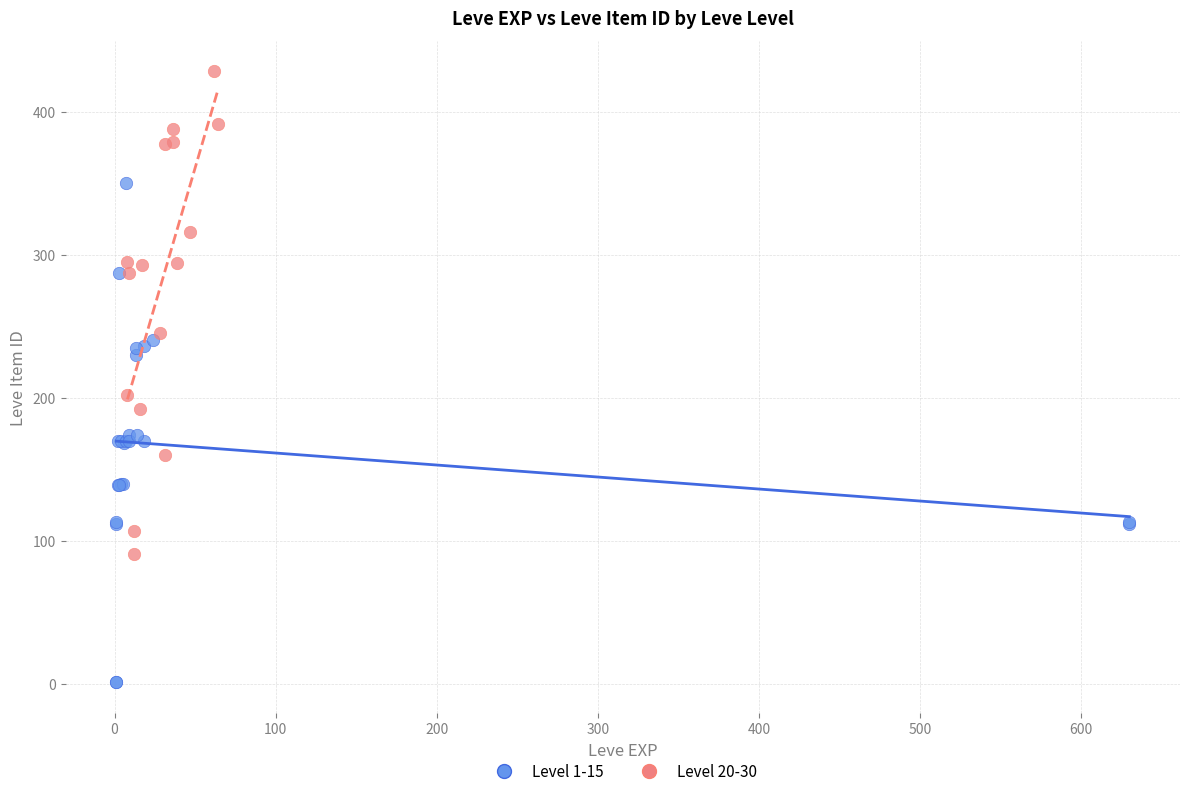

Which series contains the highest Y value?

Level 20-30